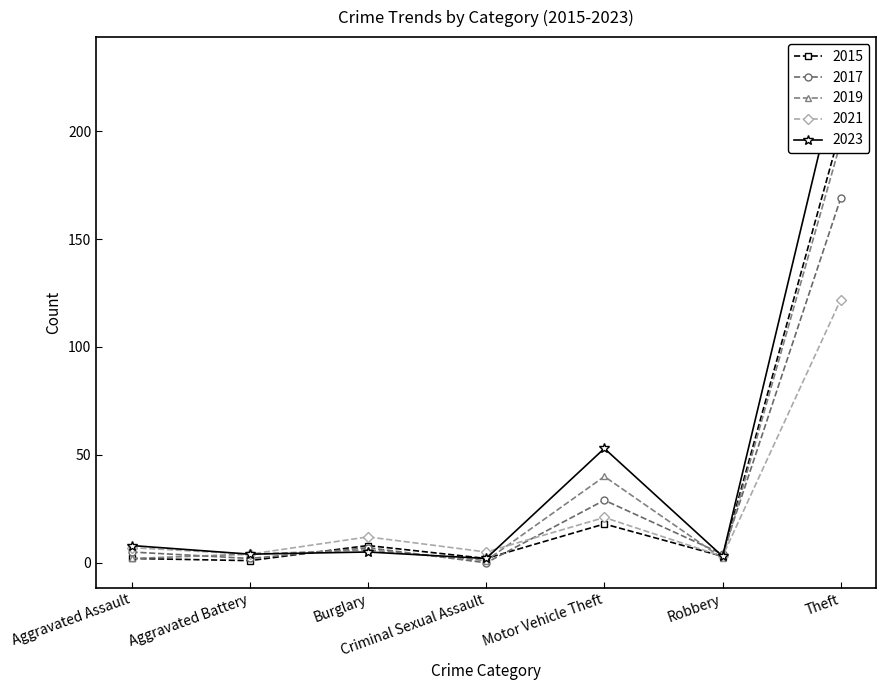

What are all the series names shown in the legend?

2015, 2017, 2019, 2021, 2023